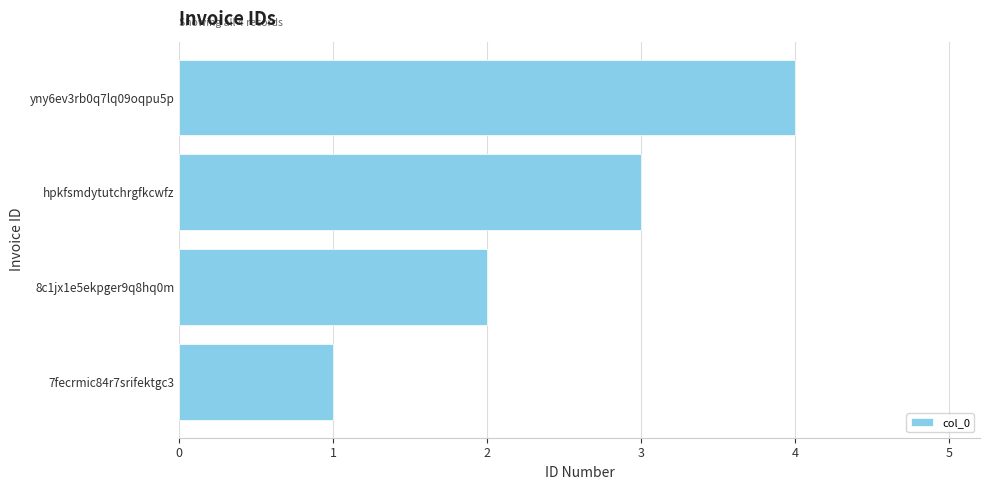

What is the ratio of the value at yny6ev3rb0q7lq09oqpu5p to the value at 8c1jx1e5ekpger9q8hq0m?

2.0